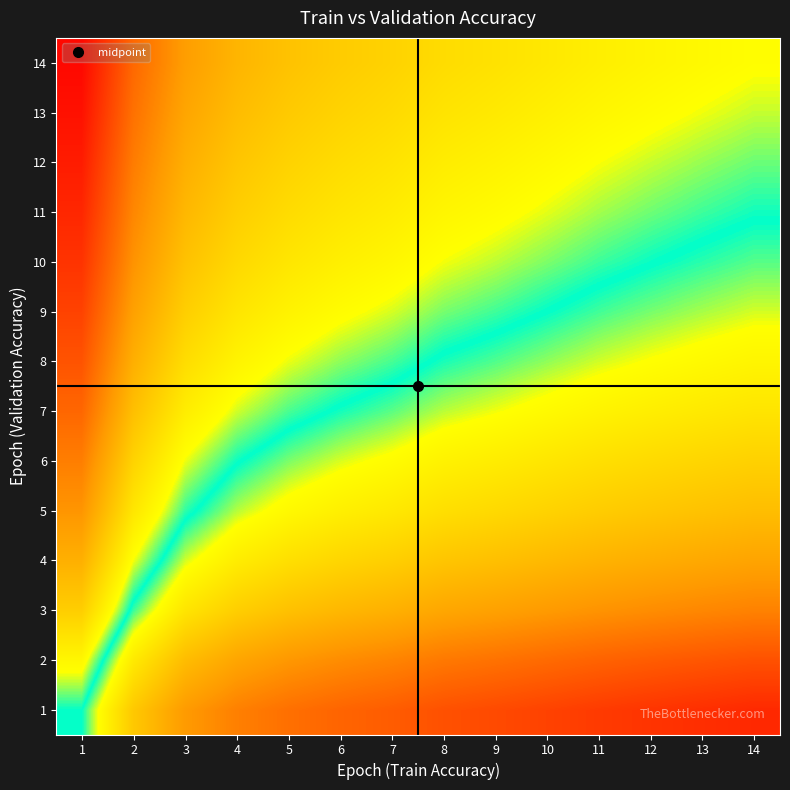

At which category is the sum across all series the highest?

1